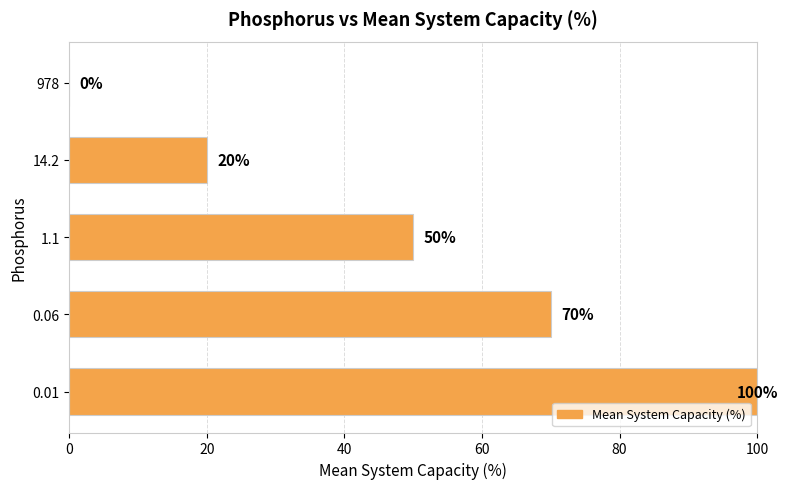

The chart shows a value of 98 at 0.06. True or false?

False